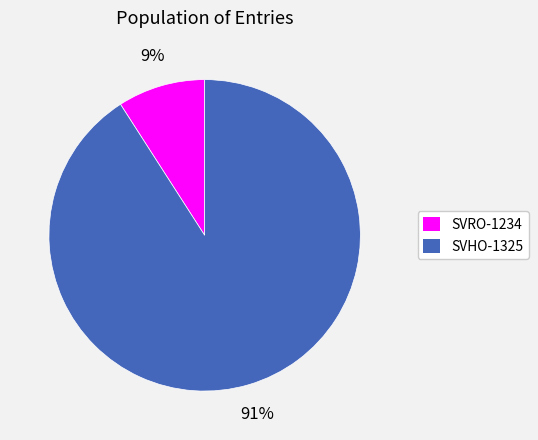

To the nearest percent, what is the average slice percentage?

50%